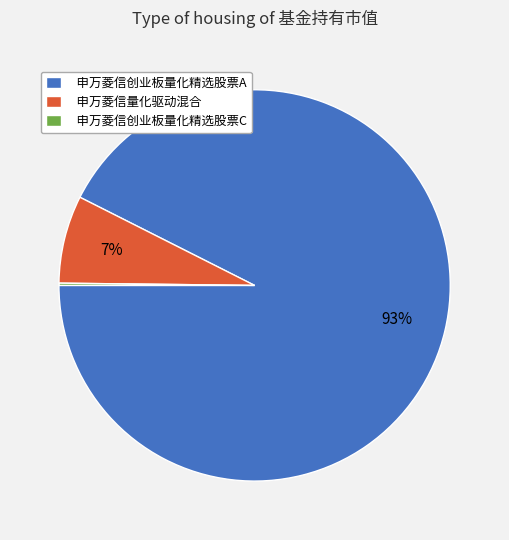

Which slice represents more than half of the pie?

申万菱信创业板量化精选股票A